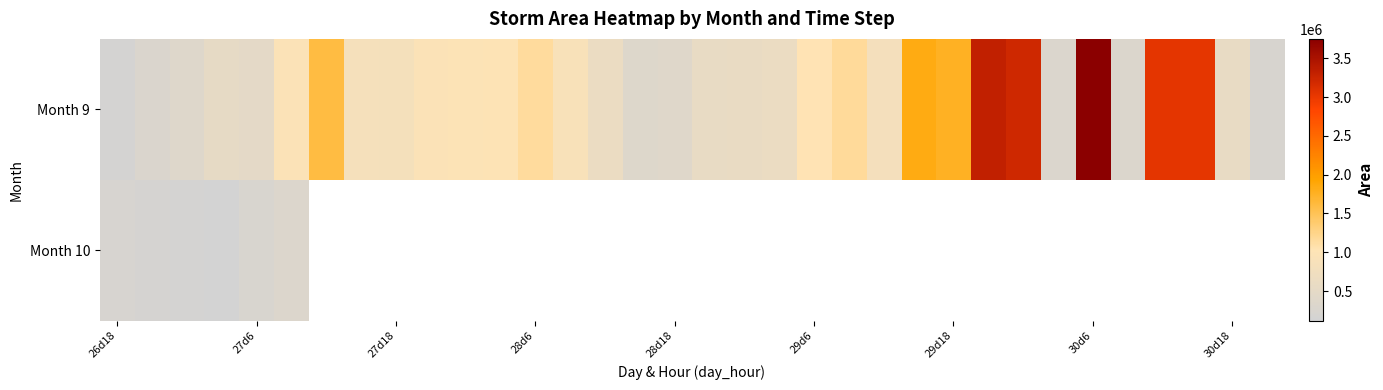

How many values in Month 10 are above zero?

6